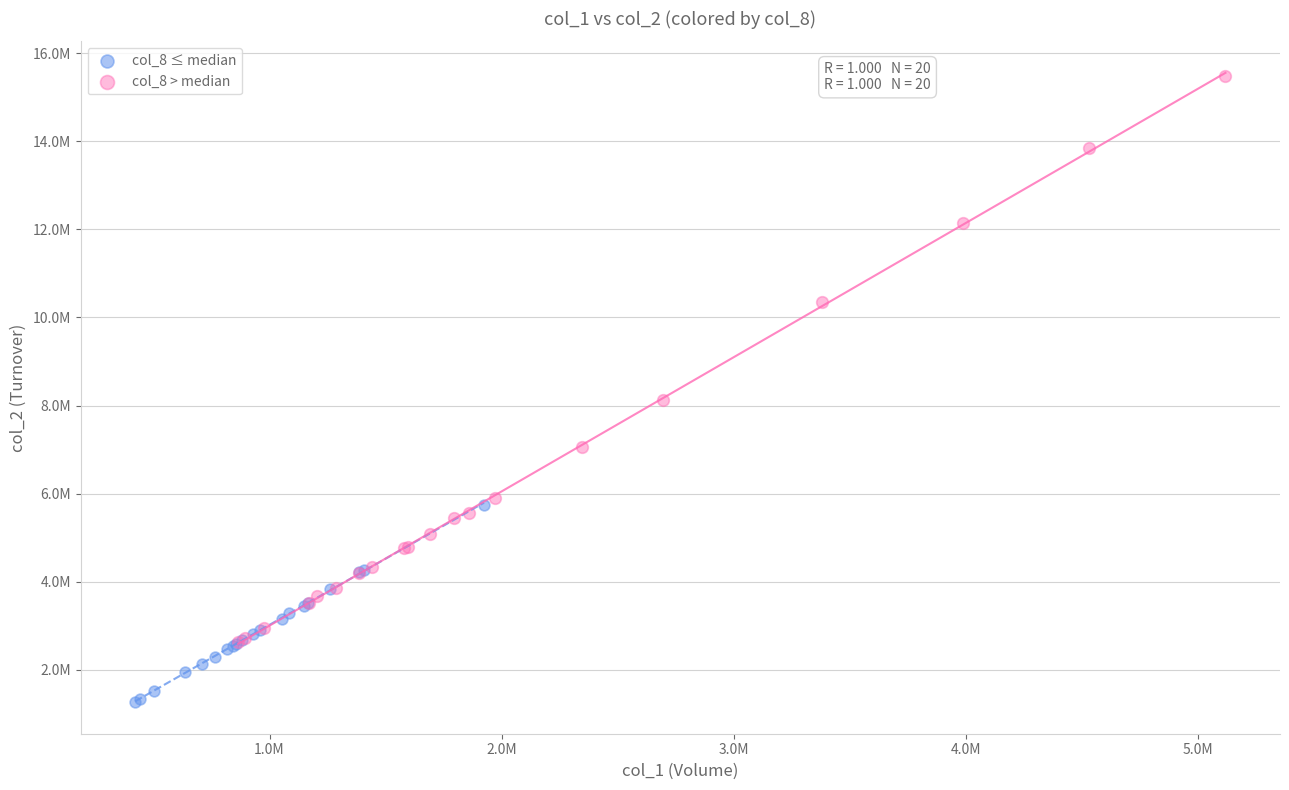

What are all the series names shown in the legend?

col_8 ≤ median, col_8 > median